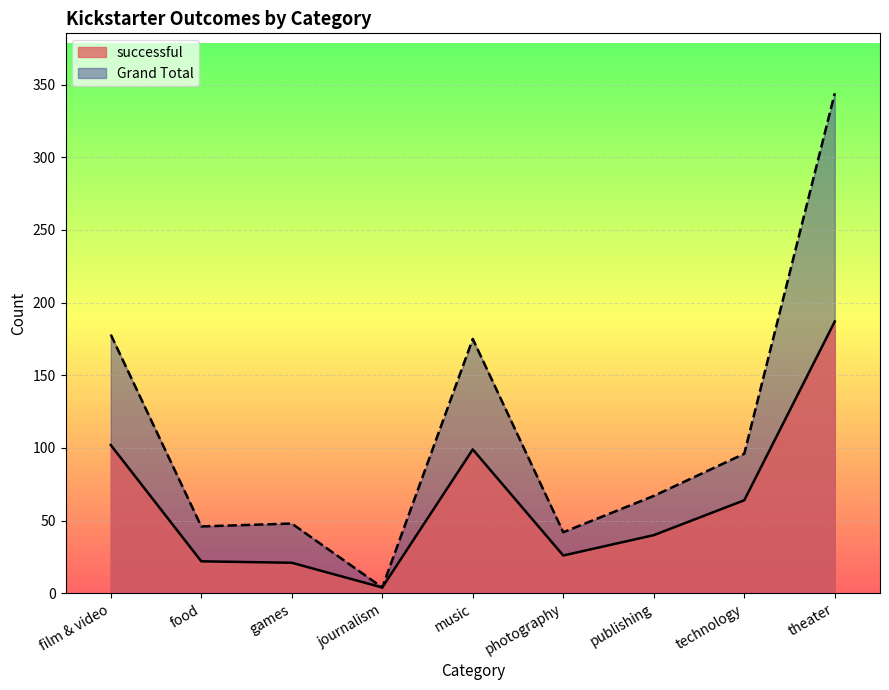

What is the maximum value shown in the chart?

344